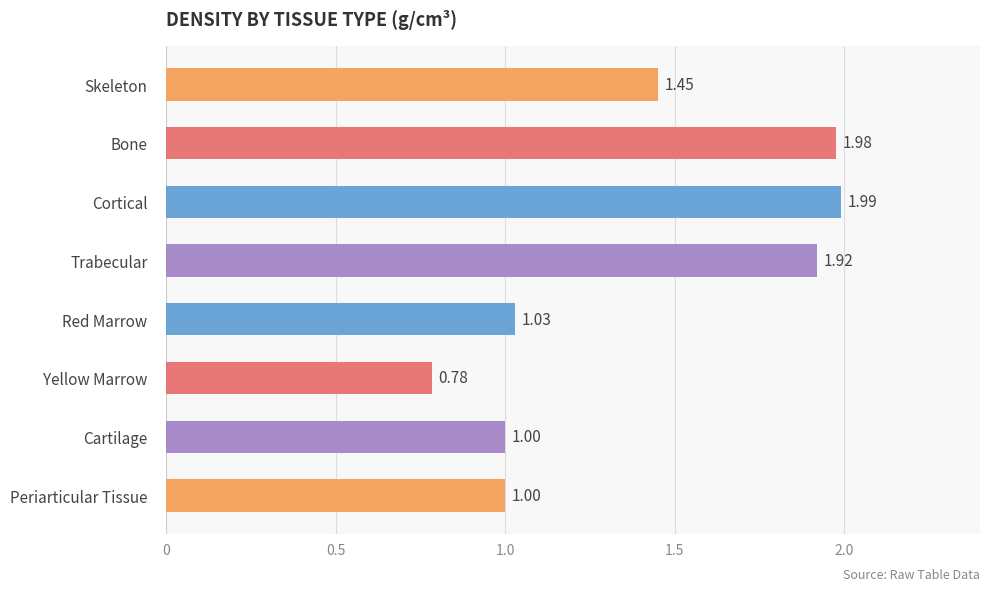

Are the bars horizontal?

Yes